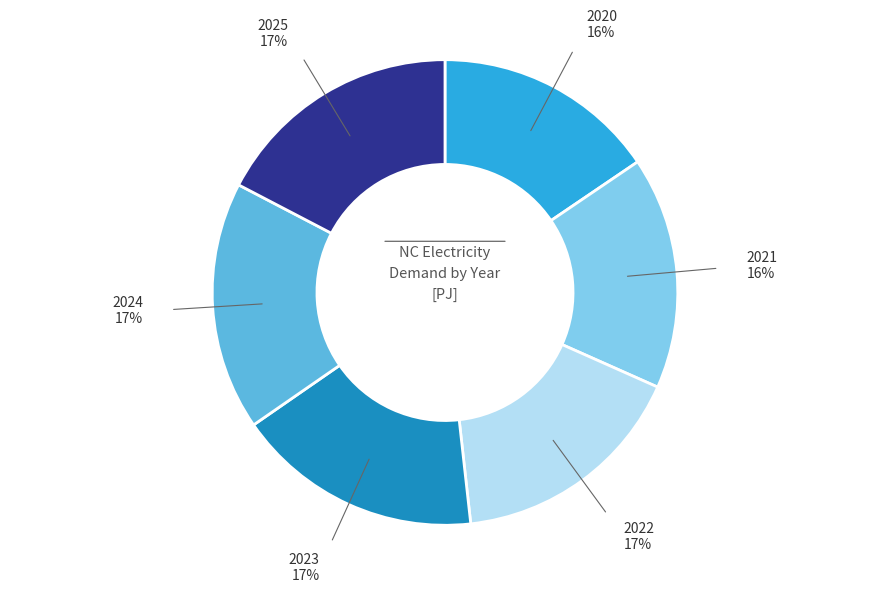

Between 2020 and 2025, which is larger?

2025